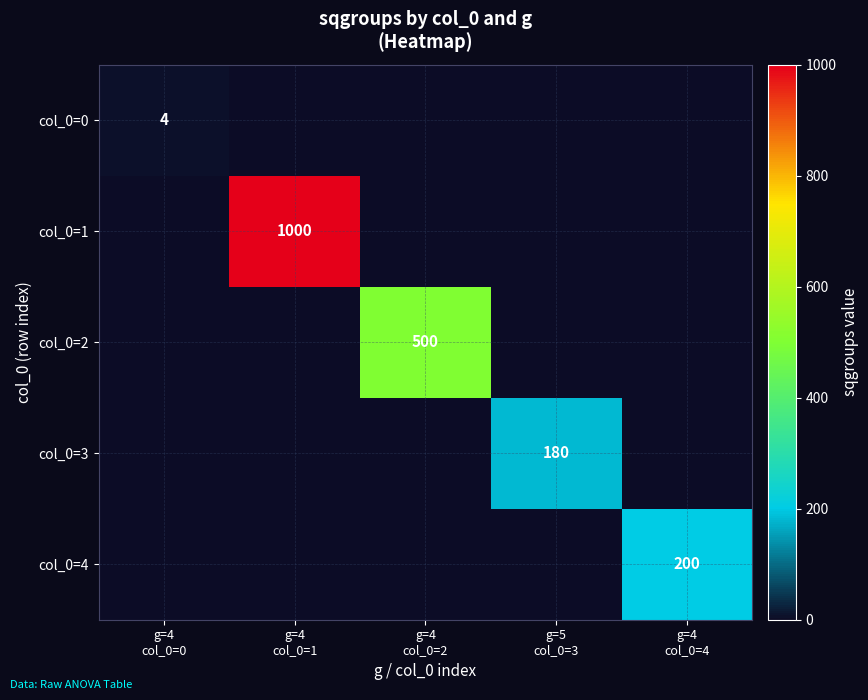

Which label corresponds to the smallest value in the chart?

g=4
col_0=1